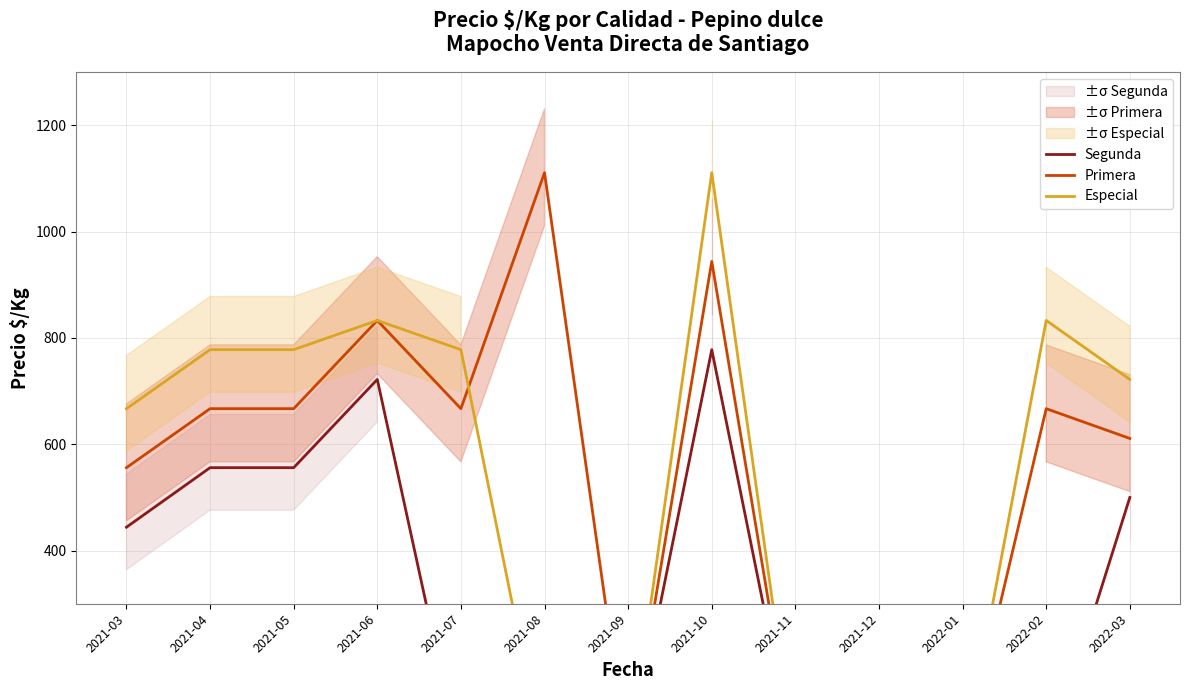

At which label is Especial closest to 555?

2021-03